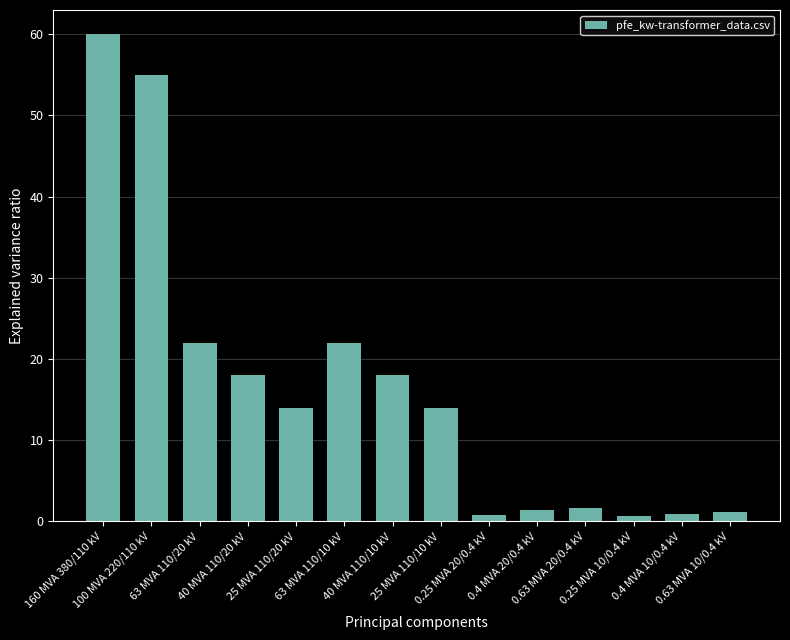

What is the difference between the second highest and second lowest values?

54.2